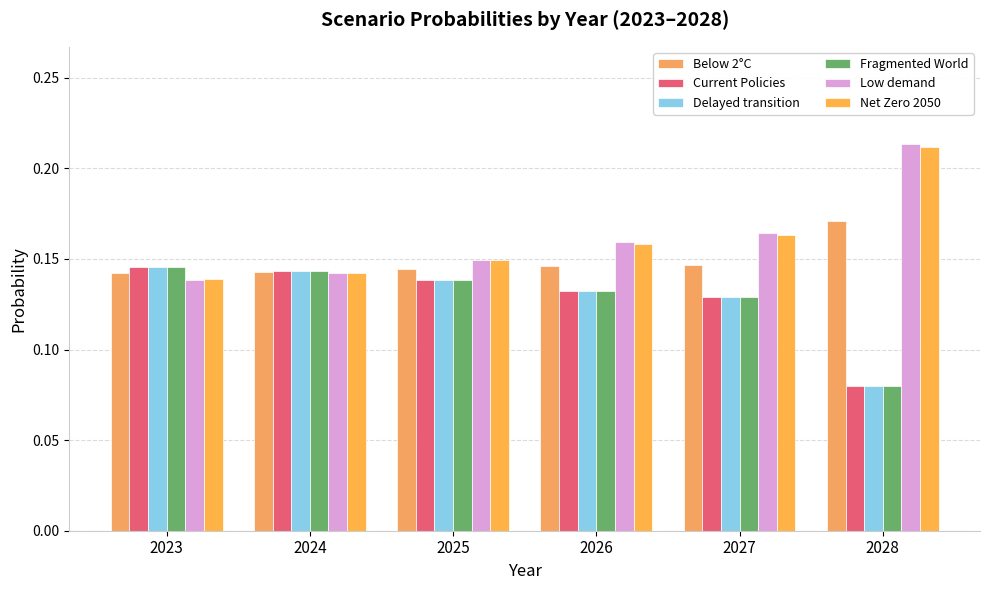

Between 2027 and 2028, which series saw the biggest shift?

Low demand